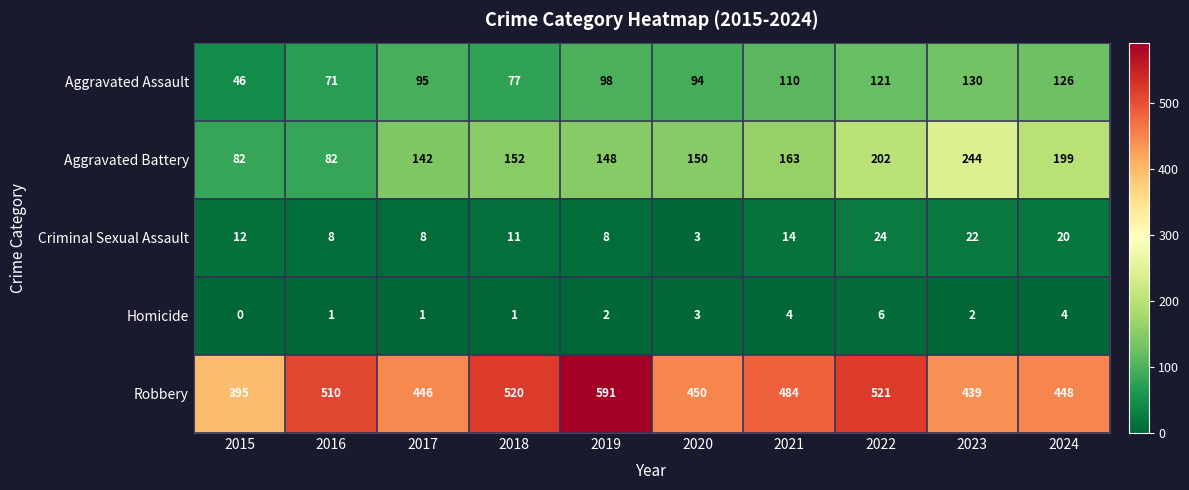

At 2023, list the series in order from smallest to largest.

Homicide, Criminal Sexual Assault, Aggravated Assault, Aggravated Battery, Robbery